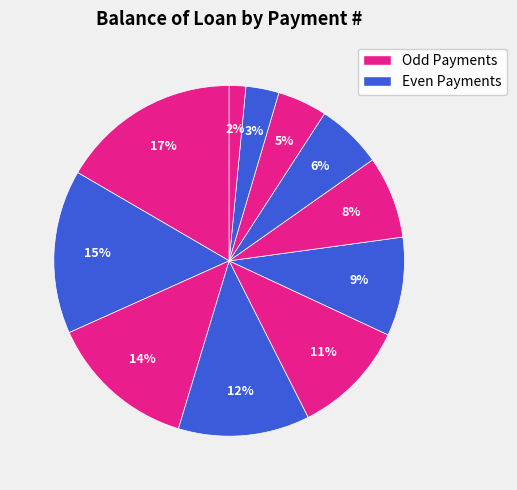

How many slices are in this pie chart?

11